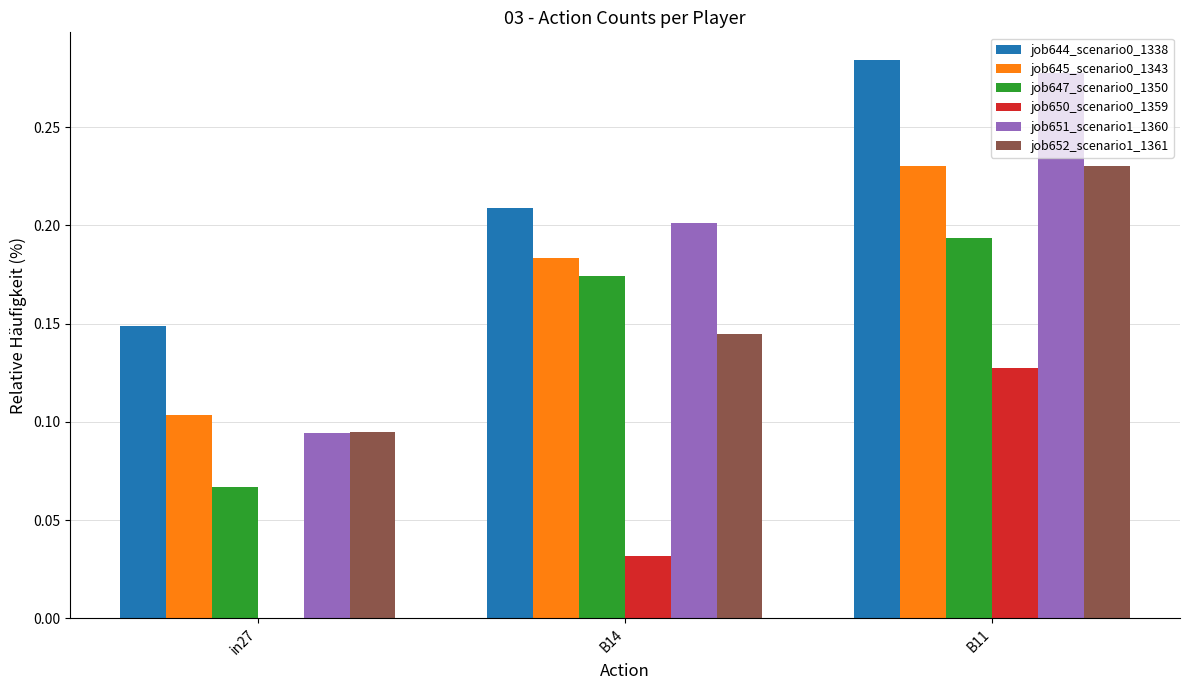

Is the value of job645_scenario0_1343 at in27 greater than the value of job652_scenario1_1361 at B14?

No